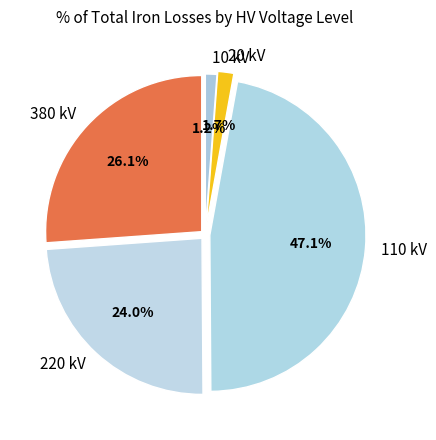

To the nearest percent, what is the average slice percentage?

20%